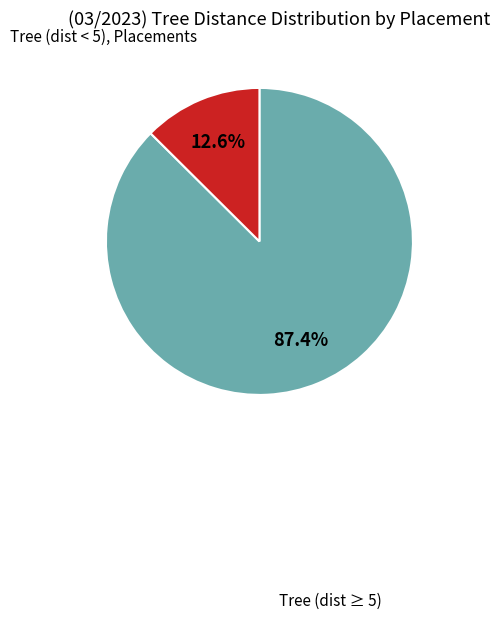

Count the number of slices in the pie.

2